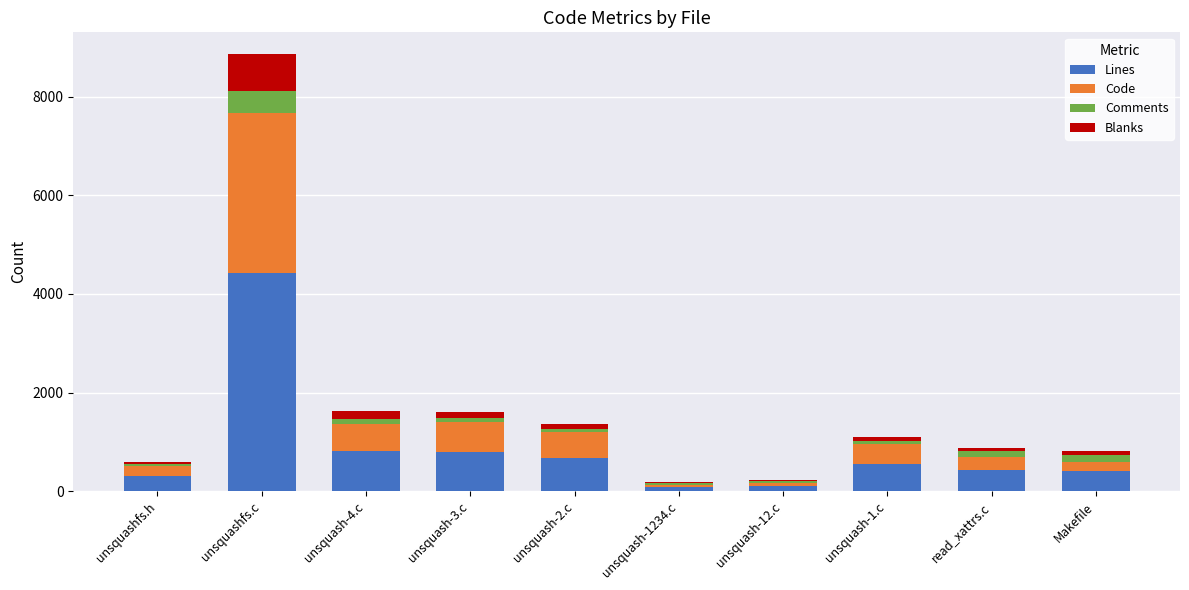

True or false: Lines has a value of 438 at read_xattrs.c.

True